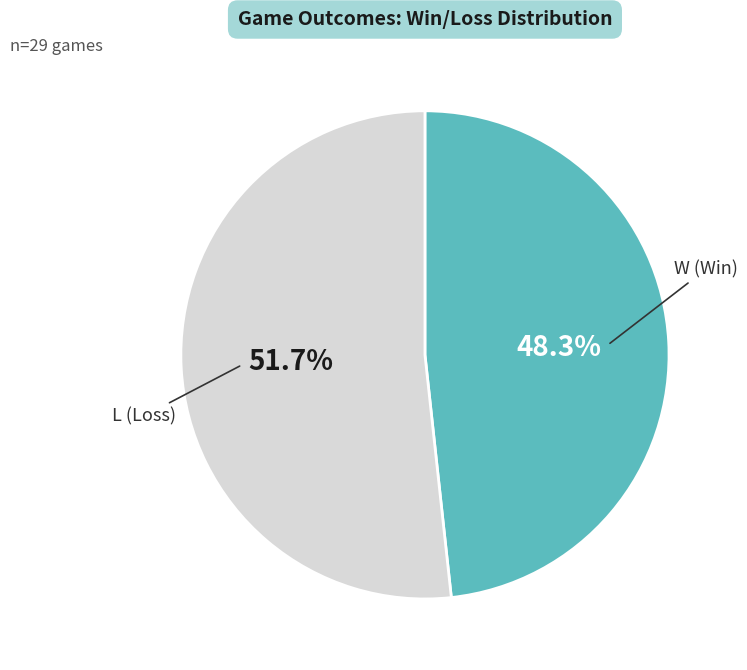

Rank the categories by value from highest to lowest.

L, W